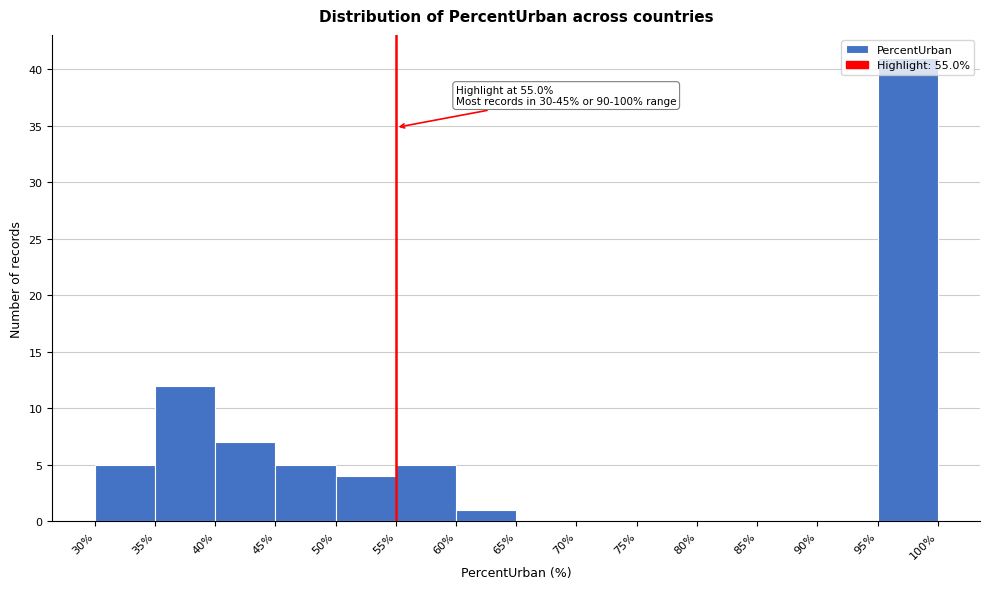

Over which range of the x-axis is the bar tallest?

95% to 100%